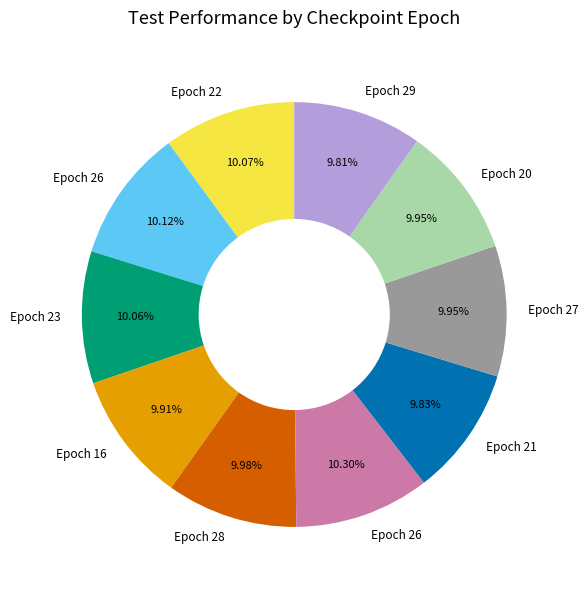

Does any single category account for the majority?

No